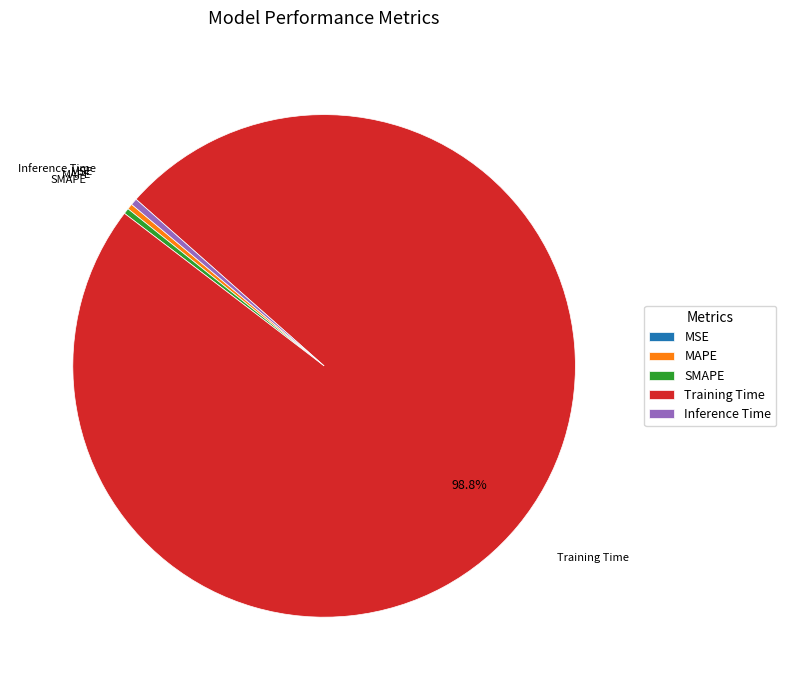

What is the largest slice in the pie chart?

Training Time